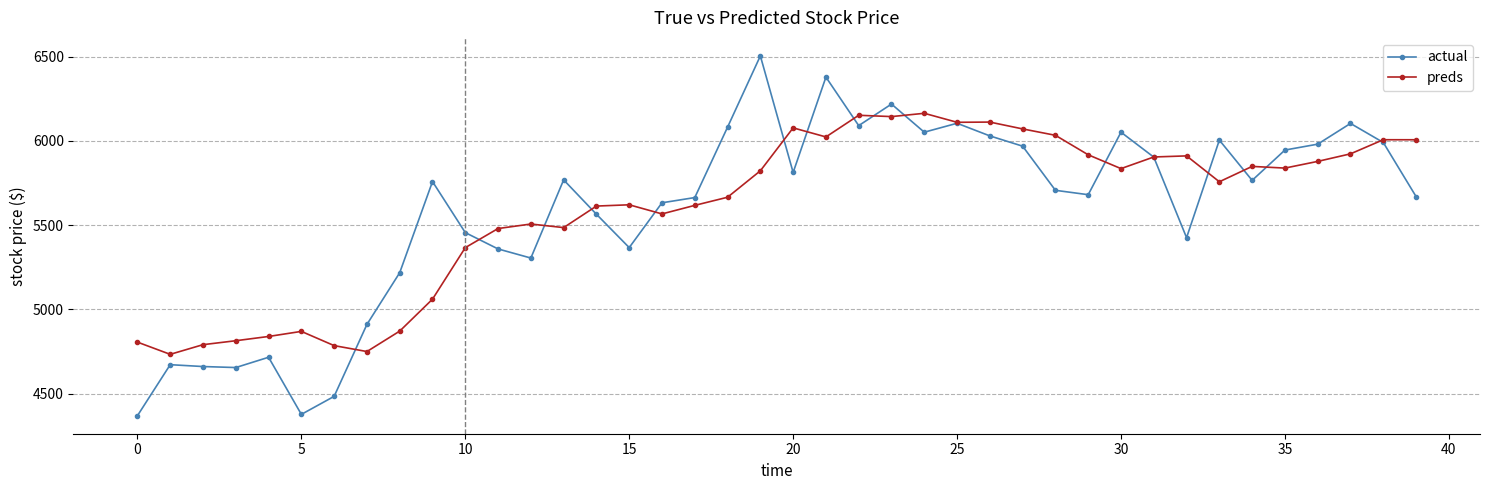

Which series has the largest range (max minus min)?

actual